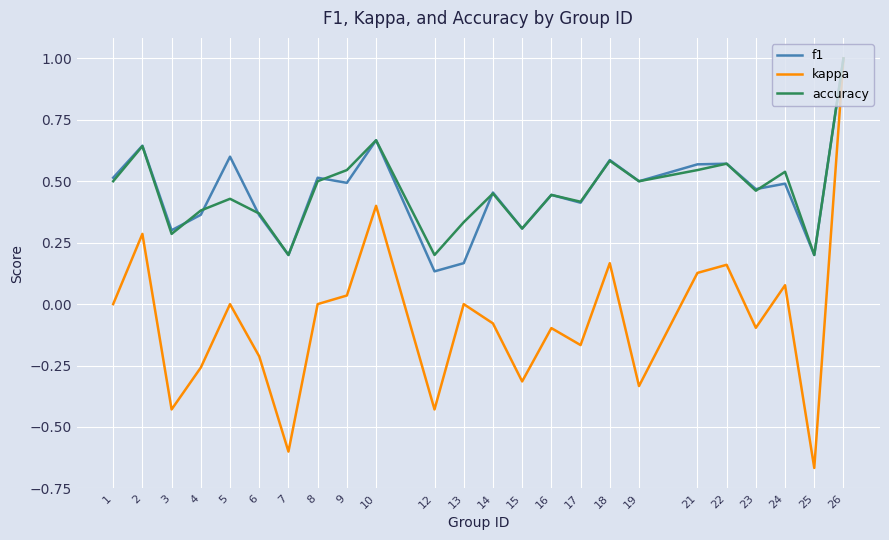

Is the value of accuracy at 22 greater than the value of kappa at 17?

Yes